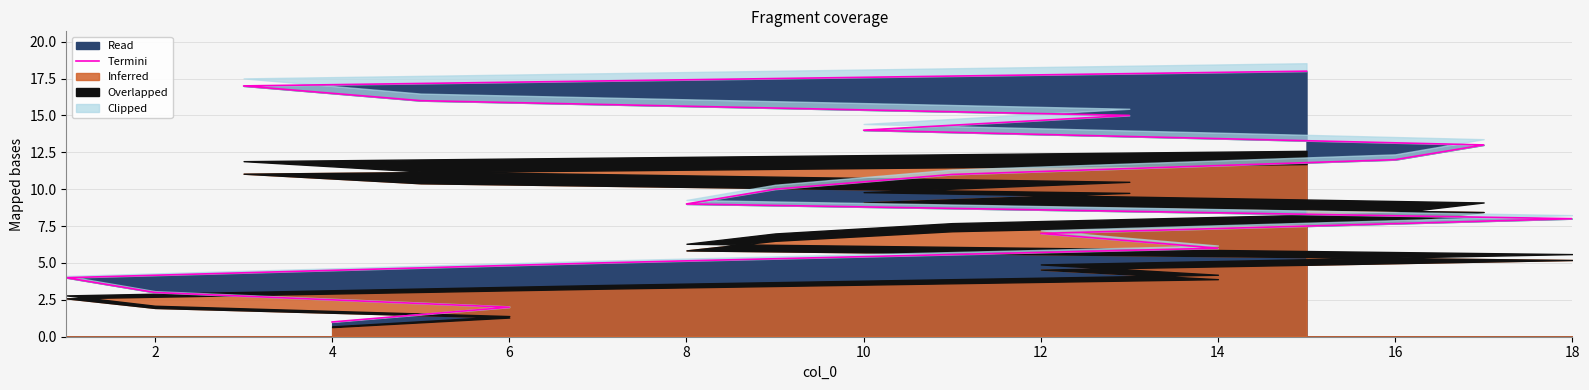

What is the highest value of the Read series?

18